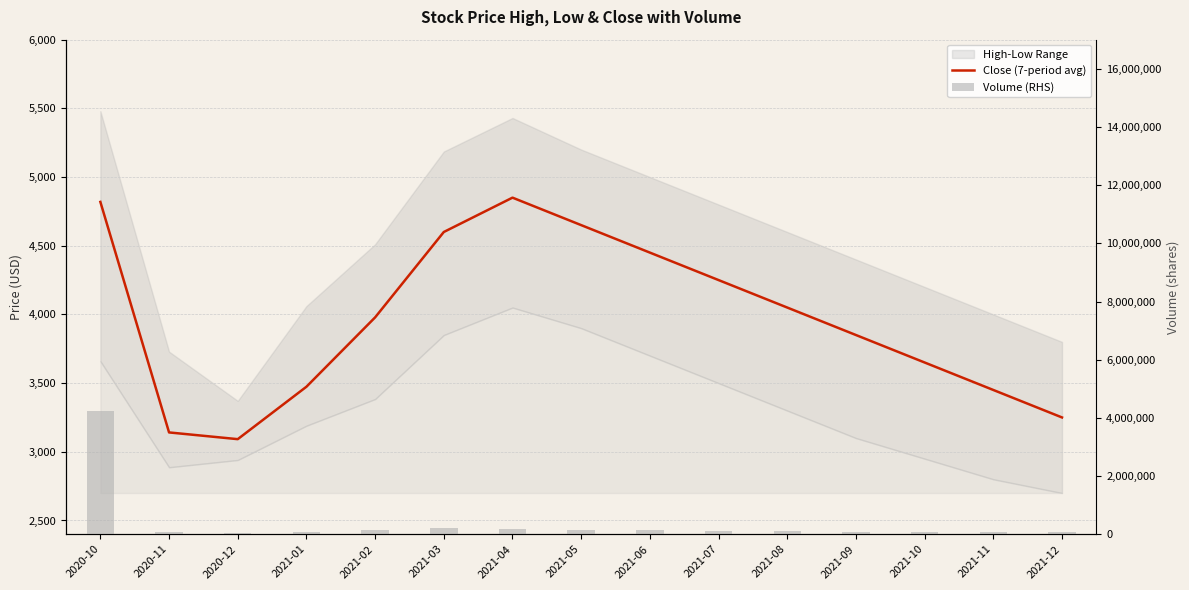

Are the bars horizontal?

No